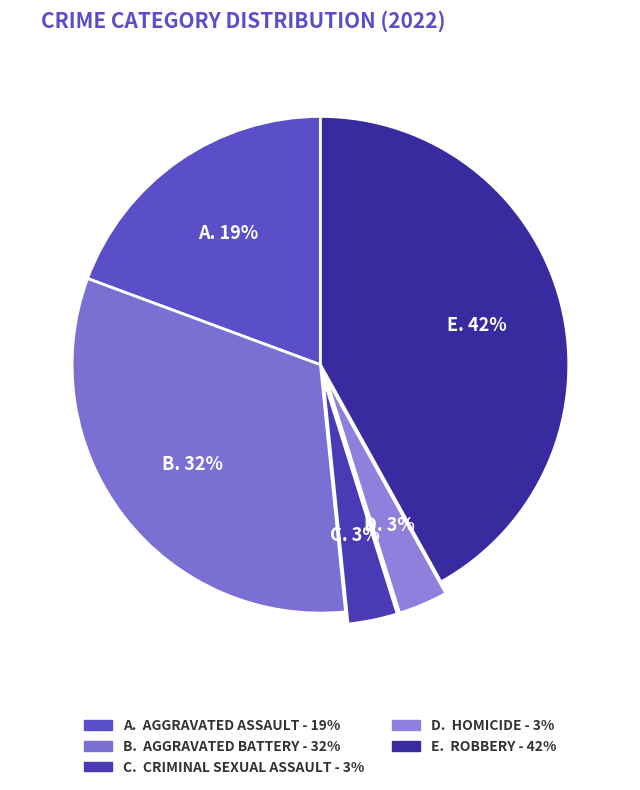

What is the largest slice in the pie chart?

Robbery